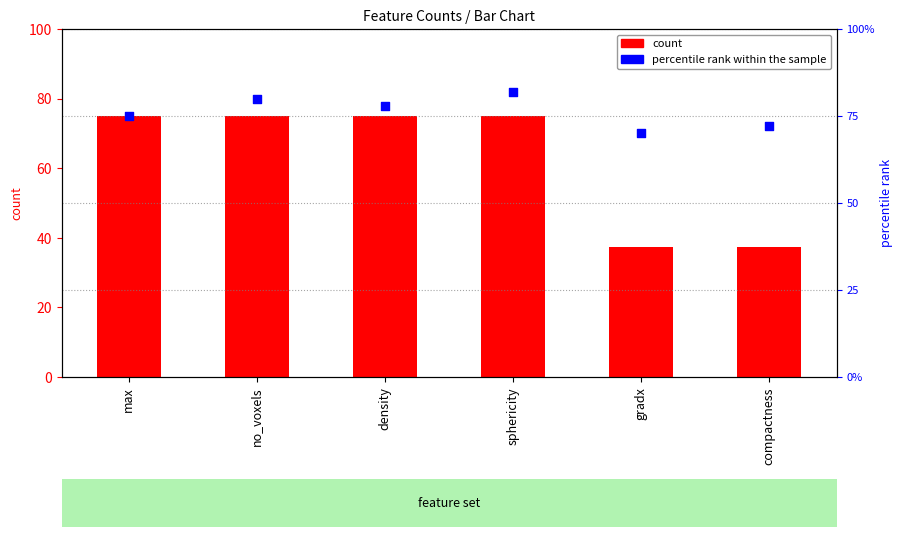

What is the total value across all series at compactness?

109.5